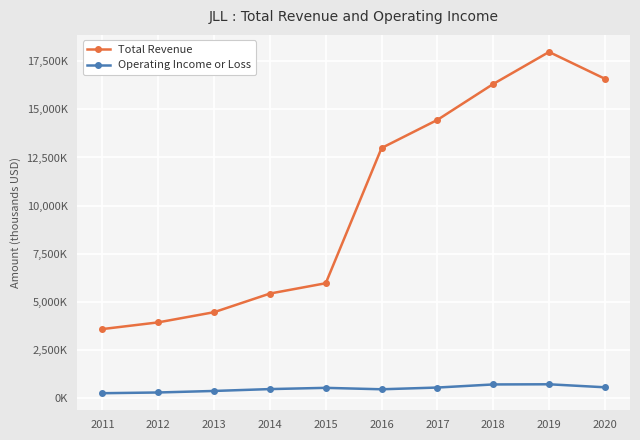

True or false: Operating Income or Loss and Total Revenue cross at least once.

False